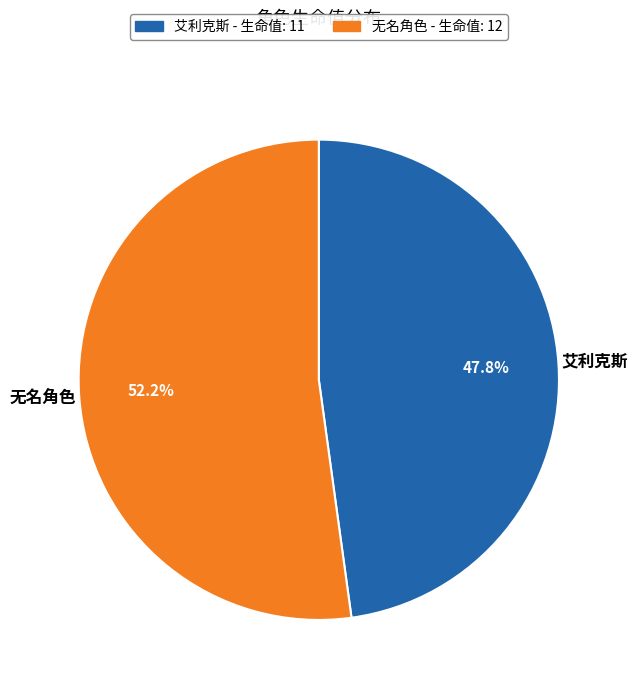

Which slice is the smallest?

艾利克斯